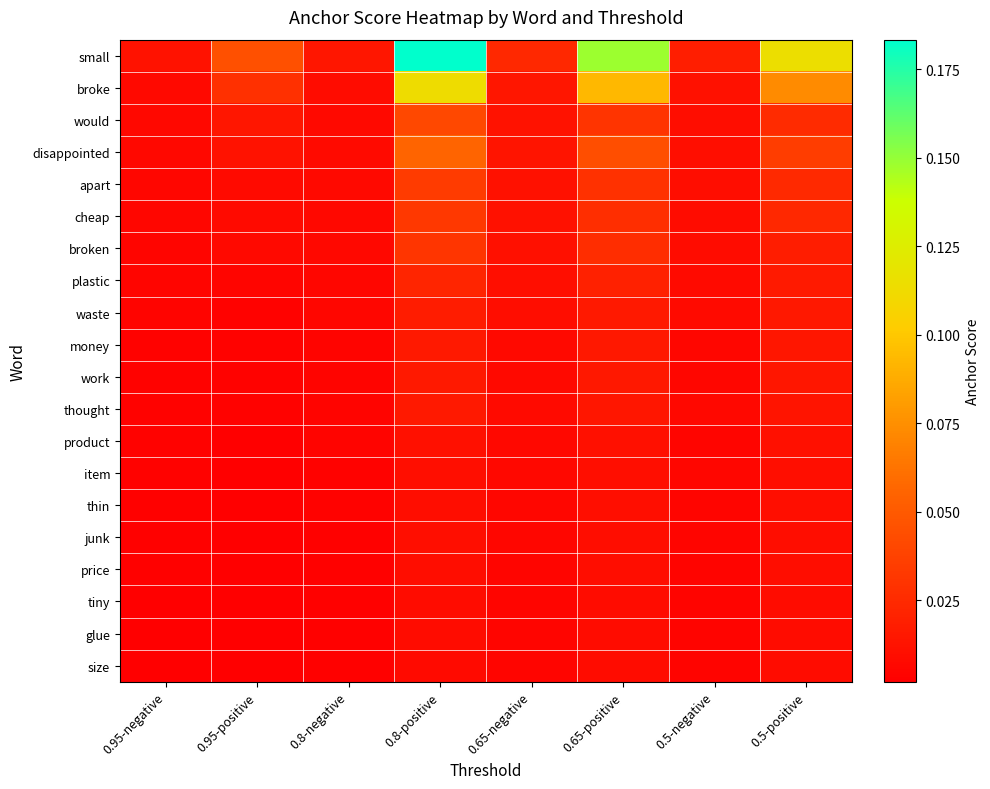

What is the difference between the highest and lowest values at 0.8-positive?

0.2